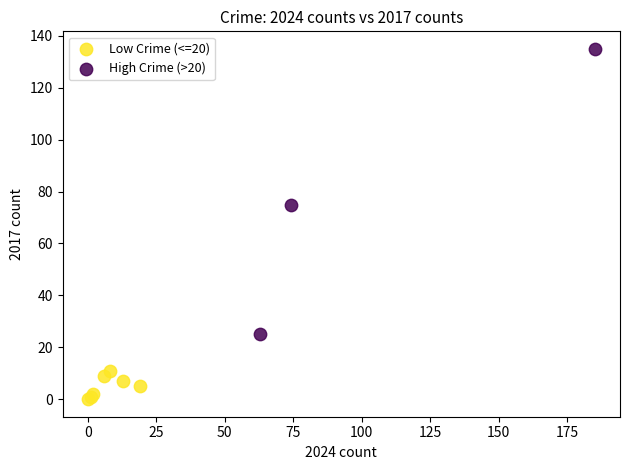

Which series has the widest spread of Y values?

High Crime (>20)